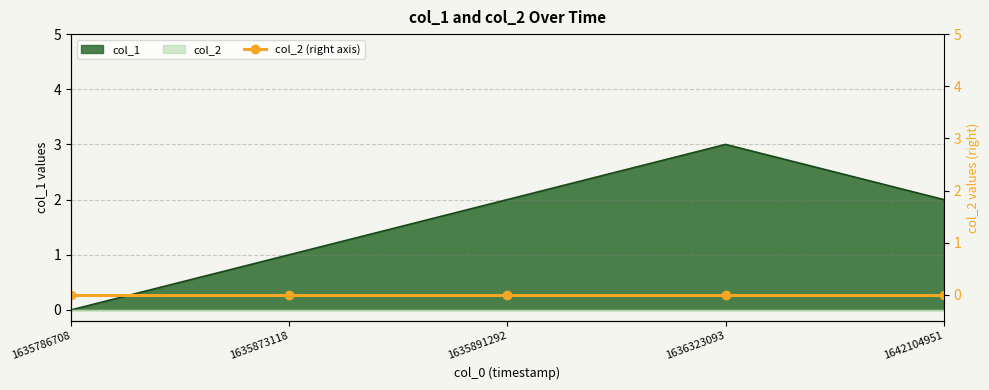

At which label does the data first exceed 2?

1636323093